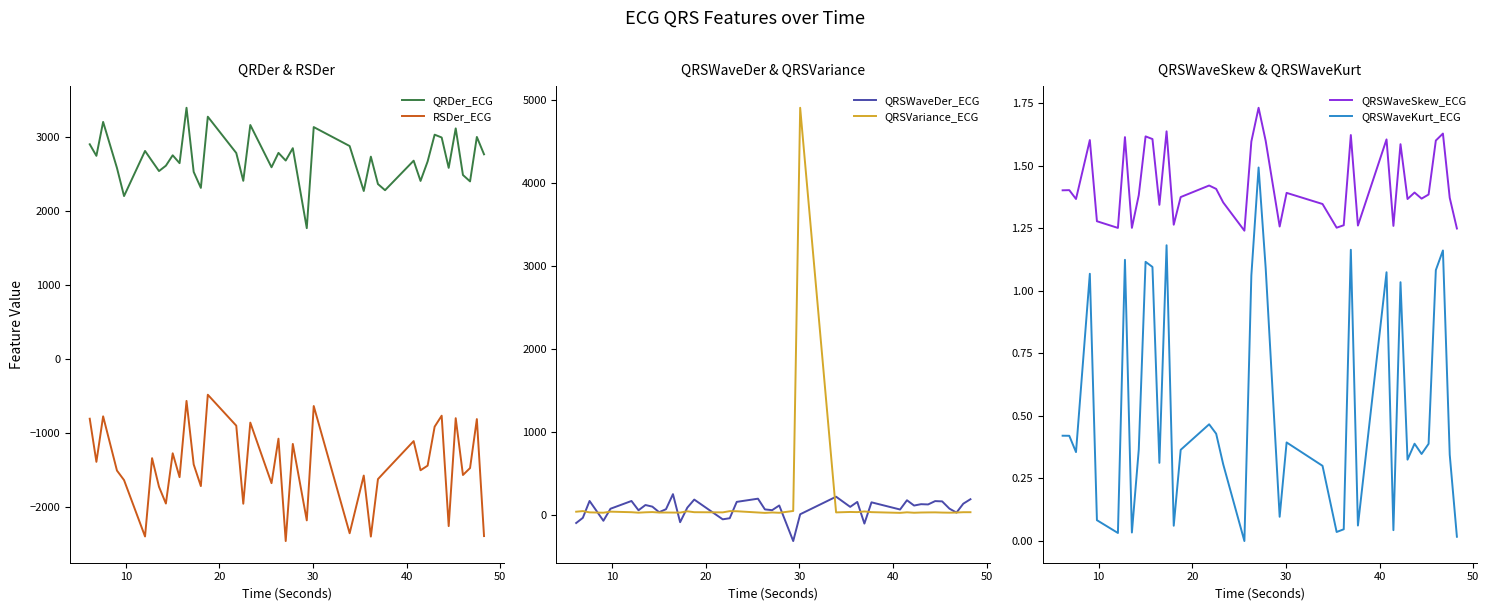

Reading left to right, transcribe all the data shown in this chart.

QRDer_ECG: 2906.6	2750.3	3209.5	2586.5	2205.7	2816.4	2678.6	2544.1	2616.7	2757.9	2650.9	3400.9	2532.8	2316.2	3280.1	2788.7	2411.9	3167.7	2595.5	2790.2	2686.3	2854.0	1771.3	3139.5	2883.0	2274.2	2739.3	2368.2	2284.9	2684.7	2410.4	2674.0	3036.7	2998.7	2587.4	3122.0	2490.7	2404.2	3005.9	2770.9
RSDer_ECG: -808.6	-1392.7	-776.3	-1510.3	-1639.8	-2402.8	-1342.5	-1730.7	-1956.9	-1276.6	-1599.9	-567.7	-1427.5	-1720.8	-483.8	-902.7	-1959.4	-861.3	-1681.0	-1078.7	-2464.8	-1149.5	-2184.6	-636.6	-2359.1	-1577.9	-2404.0	-1626.4	-1522.9	-1111.6	-1506.4	-1443.9	-916.4	-767.7	-2262.2	-801.5	-1570.6	-1476.7	-813.7	-2397.5
QRSWaveDer_ECG: -95.8	-33.5	169.8	-68.9	76.1	169.6	57.6	121.0	101.5	34.4	70.6	251.9	-86.1	88.8	186.4	-51.4	-38.1	158.8	197.2	68.0	58.9	115.5	-313.2	9.5	220.9	98.6	158.1	-102.7	153.3	66.8	178.3	114.5	131.0	127.8	168.1	164.7	77.7	29.5	136.9	190.8
QRSVariance_ECG: 40.3	47.7	32.5	28.3	40.9	34.3	28.6	33.3	35.9	30.4	30.6	30.1	29.7	45.1	34.5	32.3	47.1	45.8	30.9	26.0	31.0	27.5	49.0	4905.7	32.1	37.2	35.4	43.4	35.1	26.3	33.2	27.7	30.6	31.8	32.4	29.9	28.6	30.4	34.3	34.4
QRSWaveSkew_ECG: 1.4	1.4	1.4	1.6	1.3	1.3	1.6	1.3	1.4	1.6	1.6	1.3	1.6	1.3	1.4	1.4	1.4	1.4	1.2	1.6	1.7	1.6	1.3	1.4	1.3	1.3	1.3	1.6	1.3	1.6	1.3	1.6	1.4	1.4	1.4	1.4	1.6	1.6	1.4	1.2
QRSWaveKurt_ECG: 0.4	0.4	0.4	1.1	0.1	0.0	1.1	0.0	0.4	1.1	1.1	0.3	1.2	0.1	0.4	0.5	0.4	0.3	-0.0	1.1	1.5	1.1	0.1	0.4	0.3	0.0	0.0	1.2	0.1	1.1	0.0	1.0	0.3	0.4	0.3	0.4	1.1	1.2	0.3	0.0